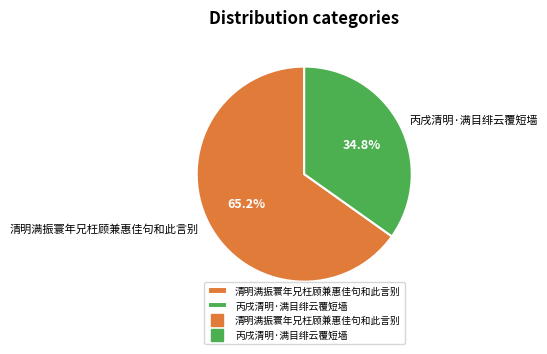

What percentage is the 丙戌清明·满目绯云覆短墙 slice, to the nearest percent?

35%